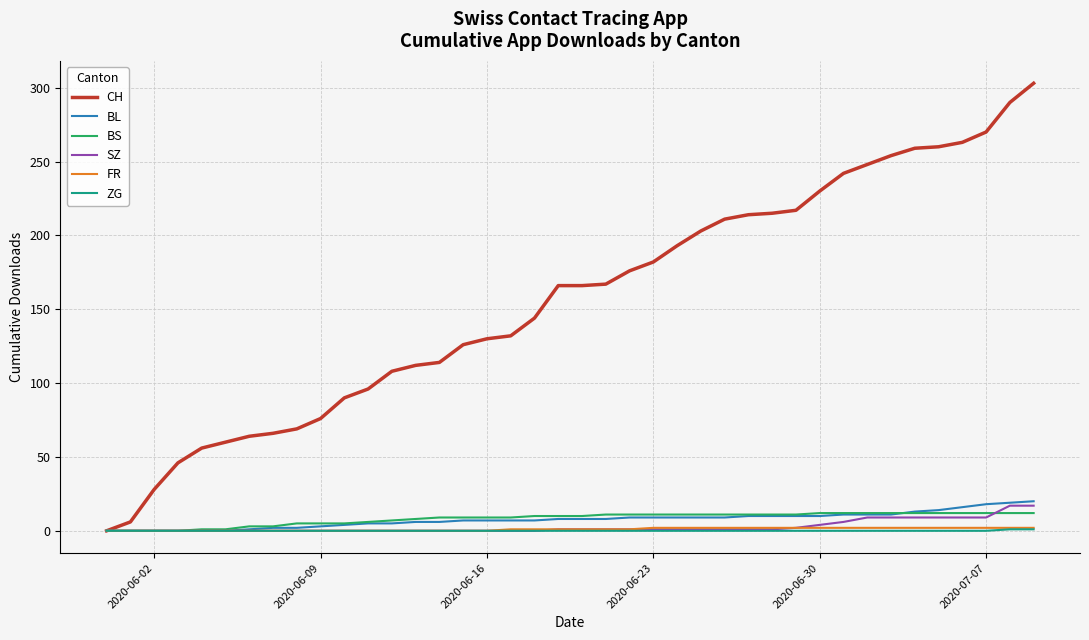

At how many categories does at least one series exceed 160?

21